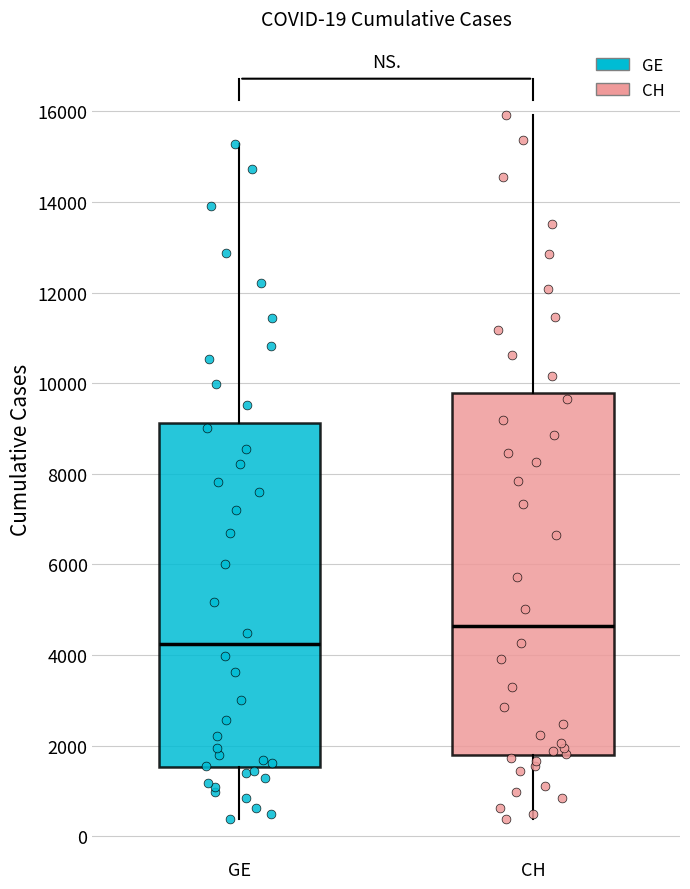

Which box has the highest median line?

CH